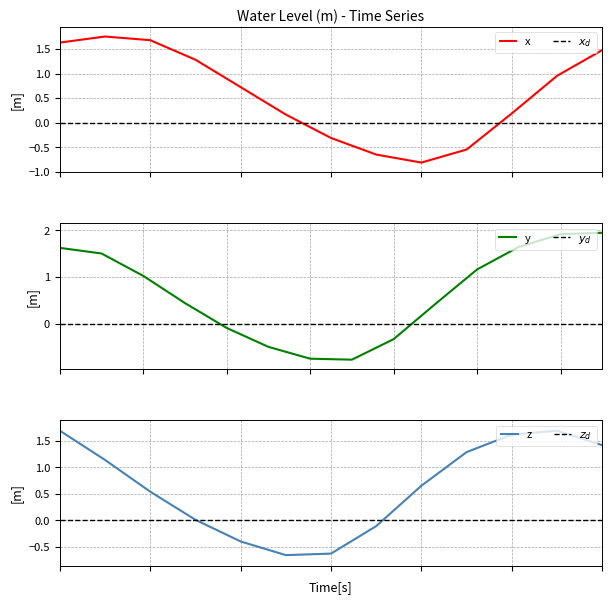

Reading right to left, what are all the values shown in this chart?

21:00=1.4	20:00=1.7	19:00=1.6	18:00=1.3	17:00=0.7	16:00=-0.1	15:00=-0.6	14:00=-0.7	13:00=-0.4	12:00=0.0	11:00=0.5	10:00=1.1	09:00=1.7	08:00=1.9	07:00=1.9	06:00=1.6	05:00=1.2	04:00=0.4	03:00=-0.3	02:00=-0.8	01:00=-0.7	00:00=-0.5	23:00=-0.1	22:00=0.4	21:00=1.0	20:00=1.5	19:00=1.6	18:00=1.5	17:00=1.0	16:00=0.2	15:00=-0.5	14:00=-0.8	13:00=-0.7	12:00=-0.3	11:00=0.2	10:00=0.7	09:00=1.3	08:00=1.7	07:00=1.8	06:00=1.6